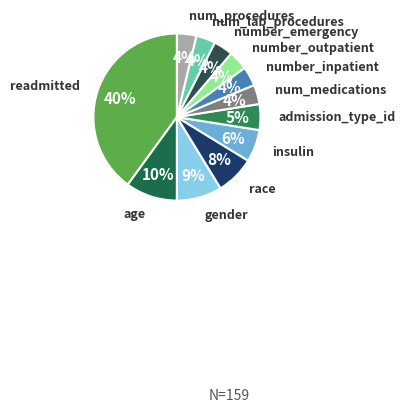

Count the number of slices in the pie.

12